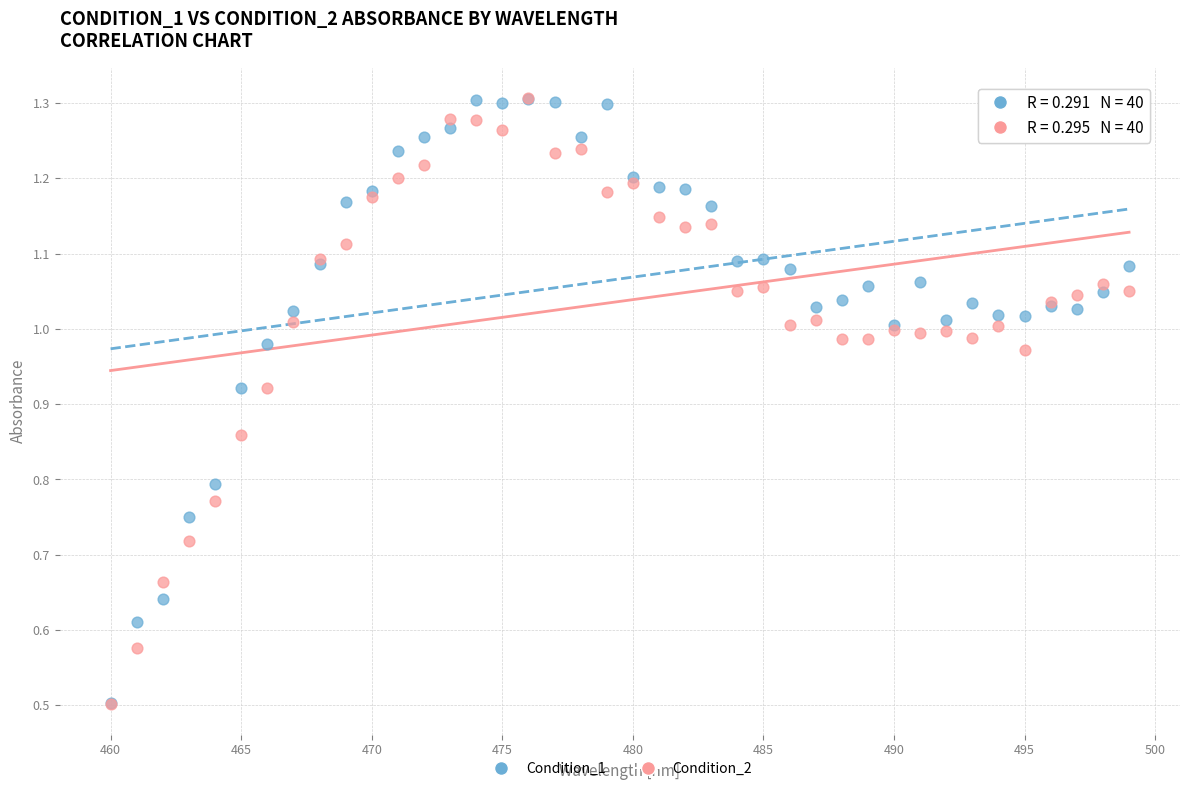

What are all the series names shown in the legend?

Condition_1, Condition_2